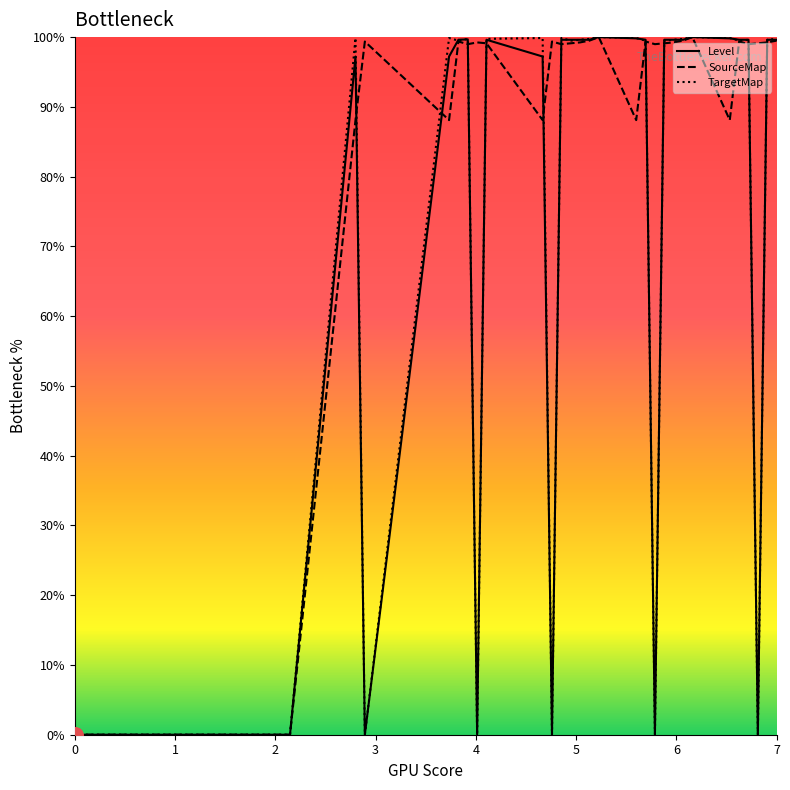

Which series reaches the minimum Y coordinate?

Level